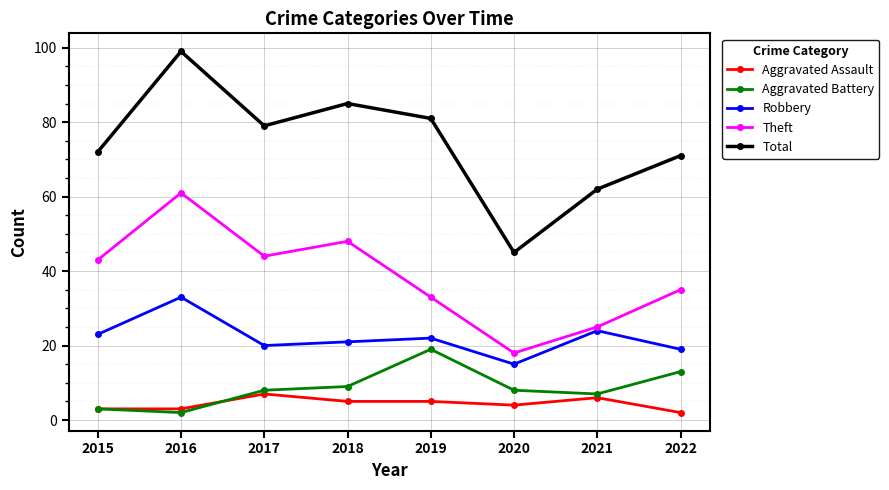

What is the difference between the maximum and second lowest values in the Aggravated Battery series?

16